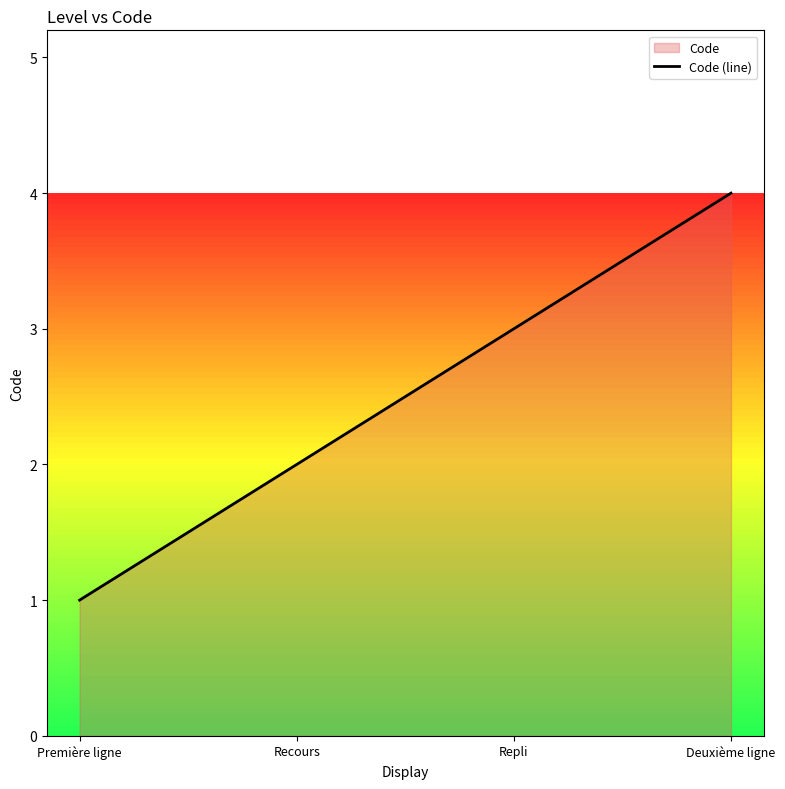

The value at Deuxième ligne is 4. True or false?

True